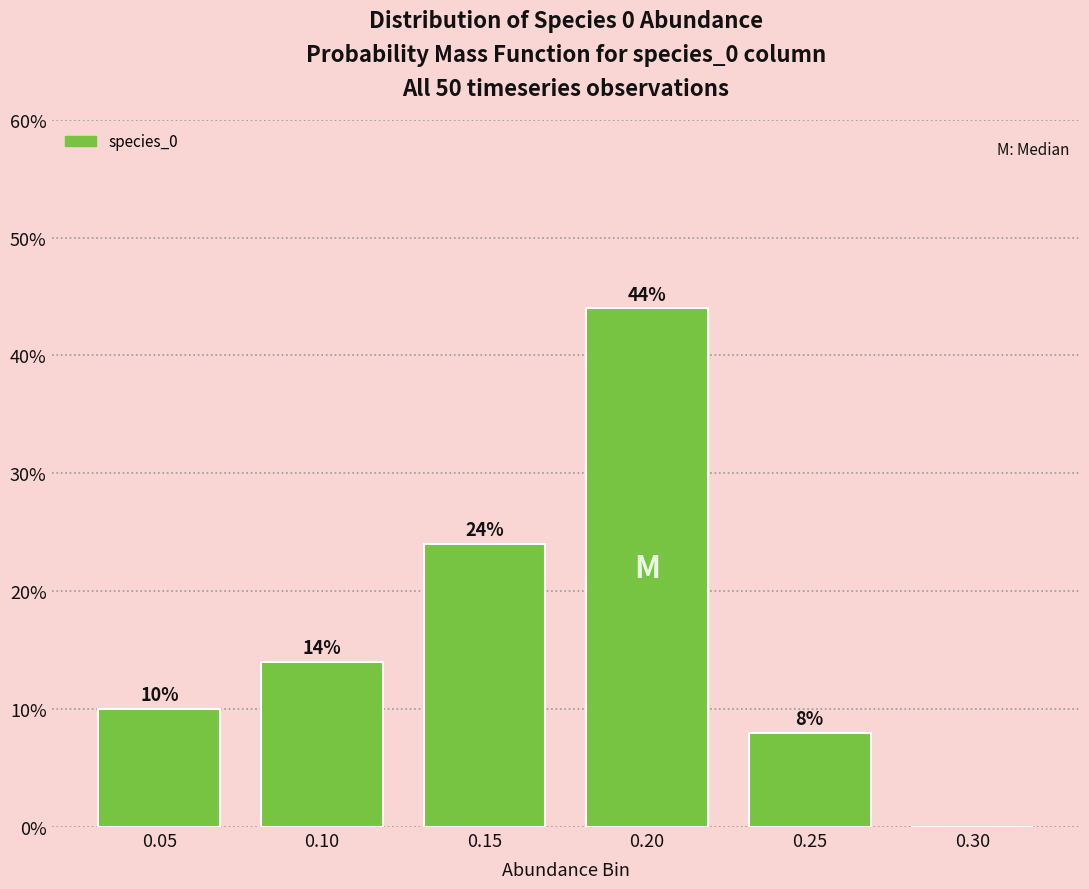

Reading left to right, what are all the values shown in this chart?

0.05=10.0	0.10=14.0	0.15=24.0	0.20=44.0	0.25=8.0	0.30=0.0